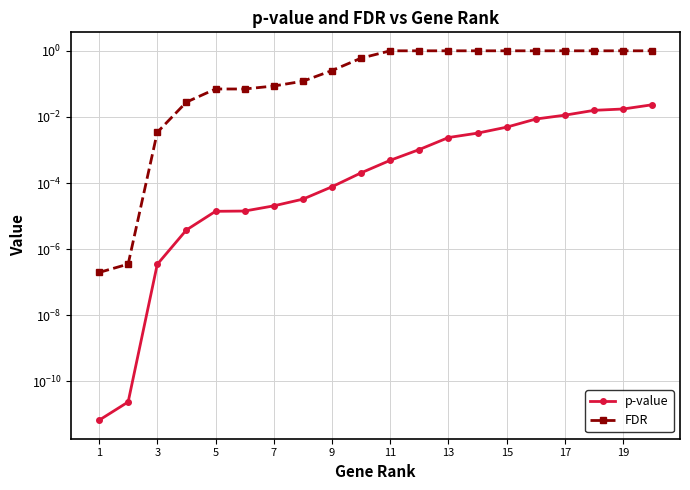

What is the spread (max minus min) of values at 11?

0.1